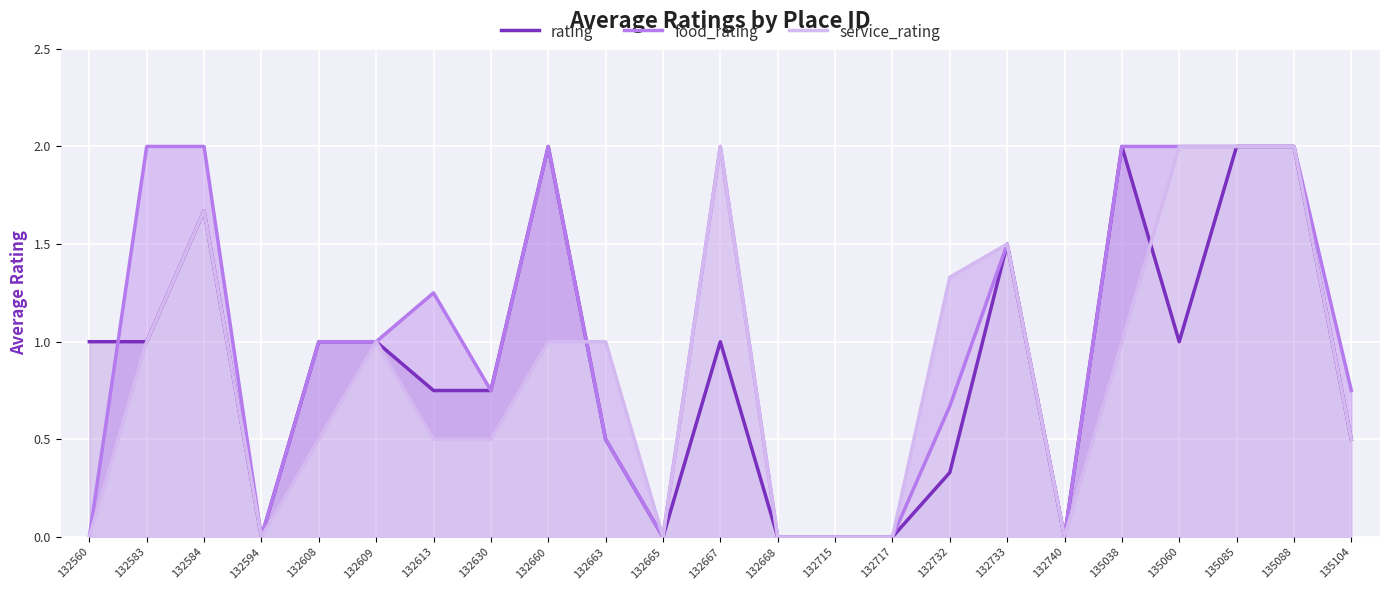

What is the total value across all series at 132630?

2.0